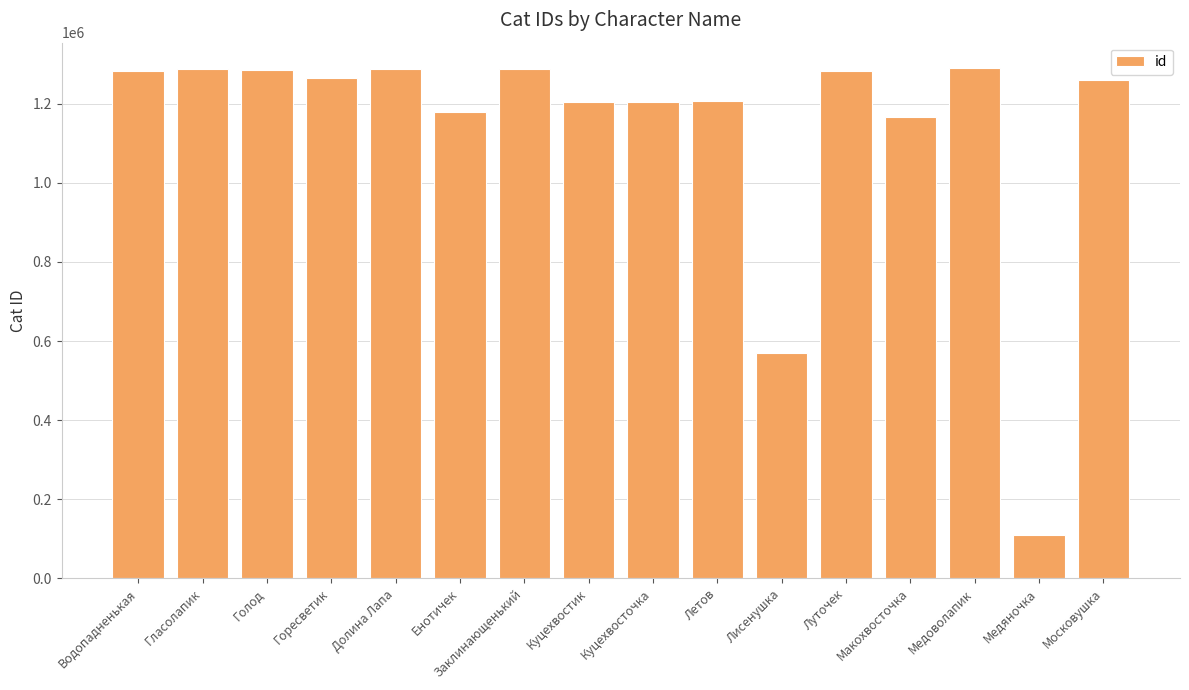

Read the value at Куцехвостик.

1205398